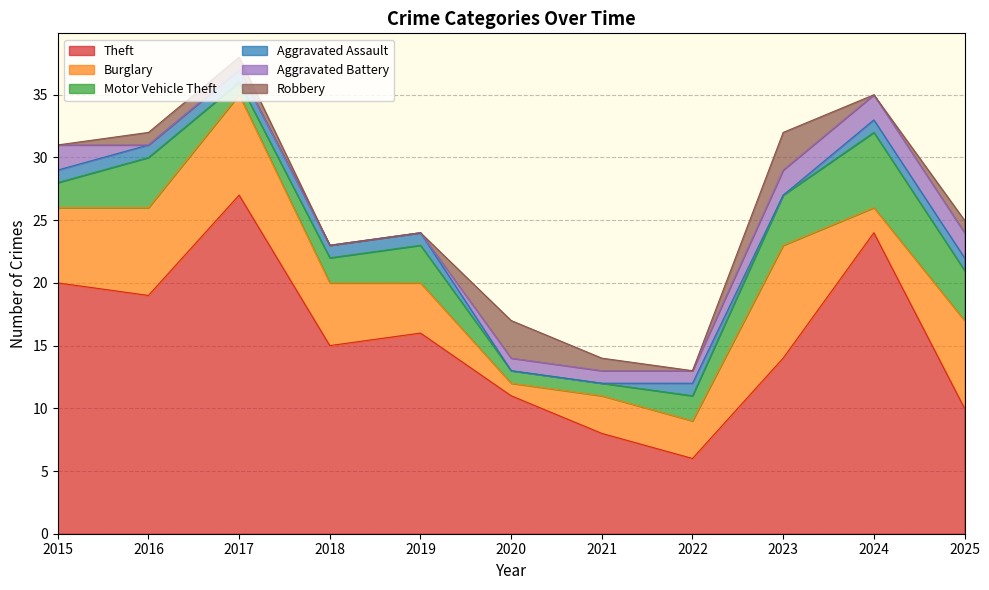

What is the sum of the Aggravated Battery values at 2023 and 2015?

4